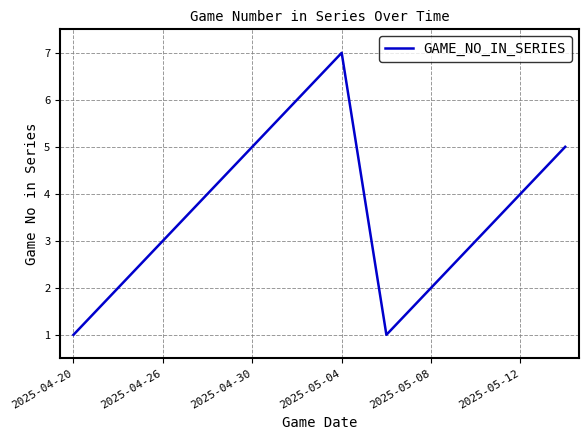

Count the values in the range 2 to 5.

8